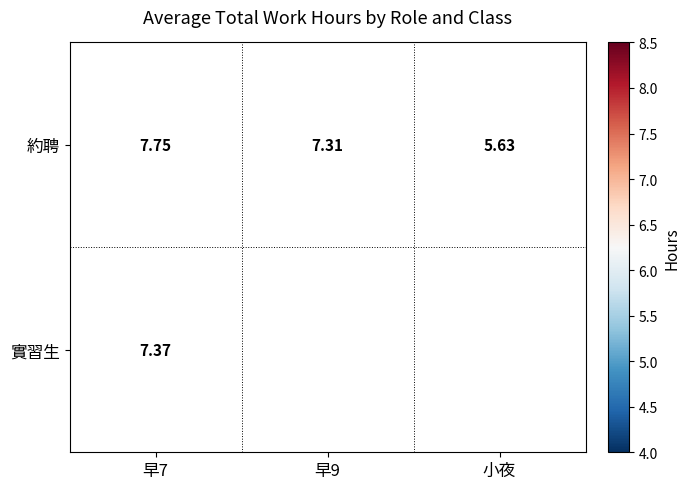

Is the value of 實習生 at 早7 greater than the value of 約聘 at 早9?

Yes